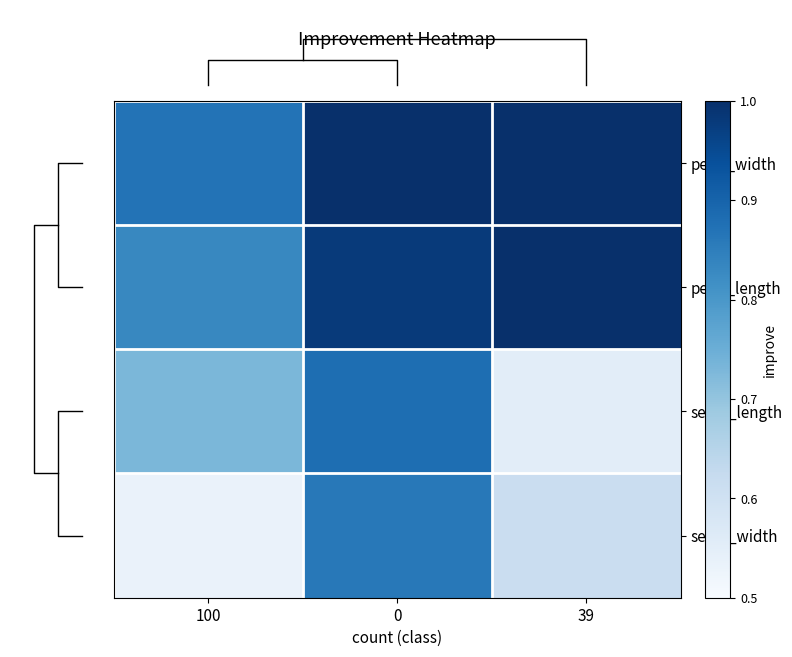

What is the total value across all series at 0?

3.7